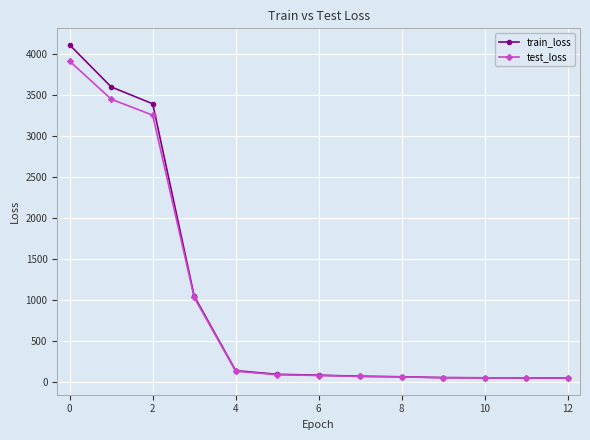

Rank the series by their maximum value, from highest to lowest.

train_loss, test_loss